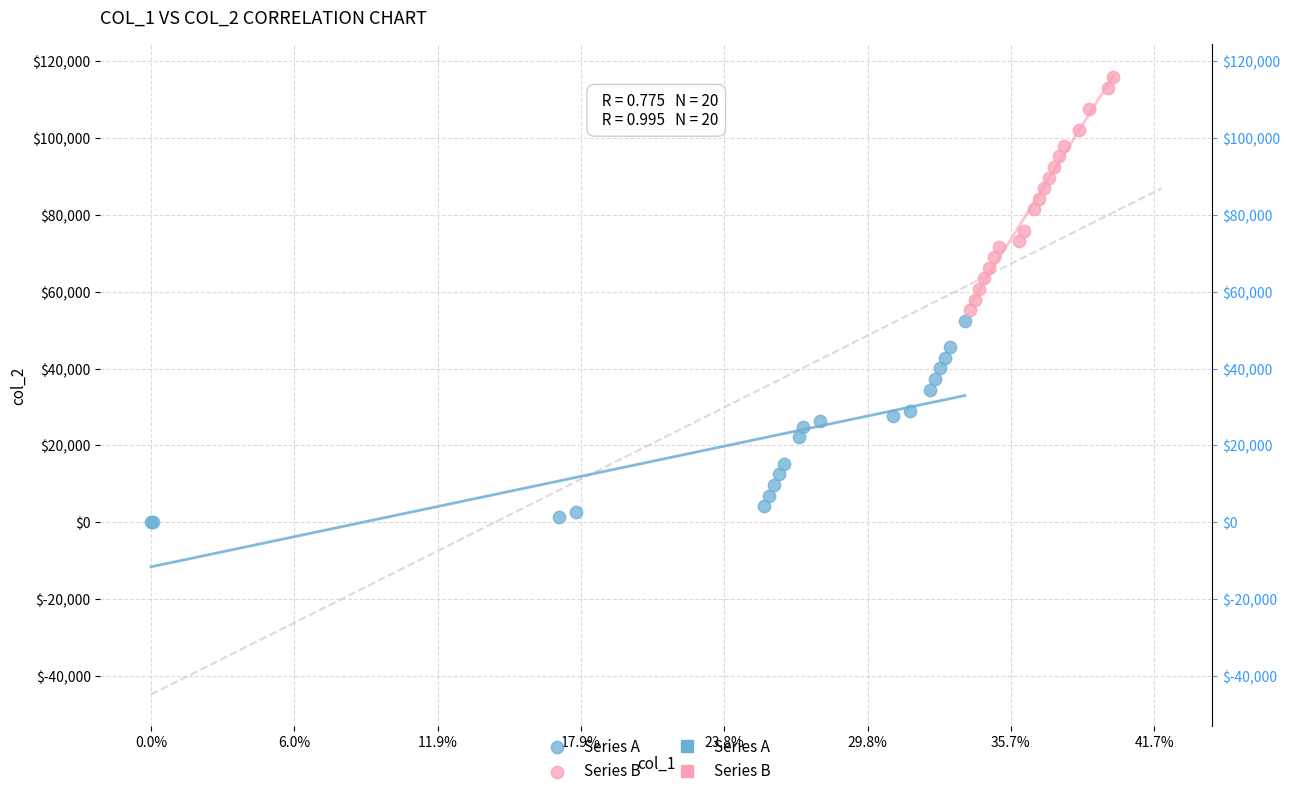

Which series contains the lowest Y value?

Series A